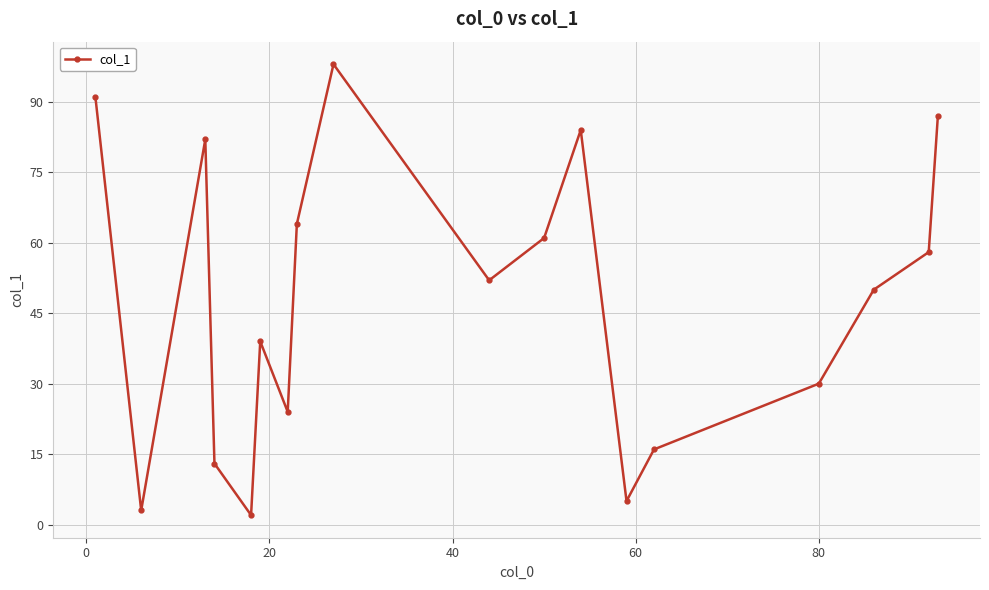

What is the value of the 8th point from the left?

64